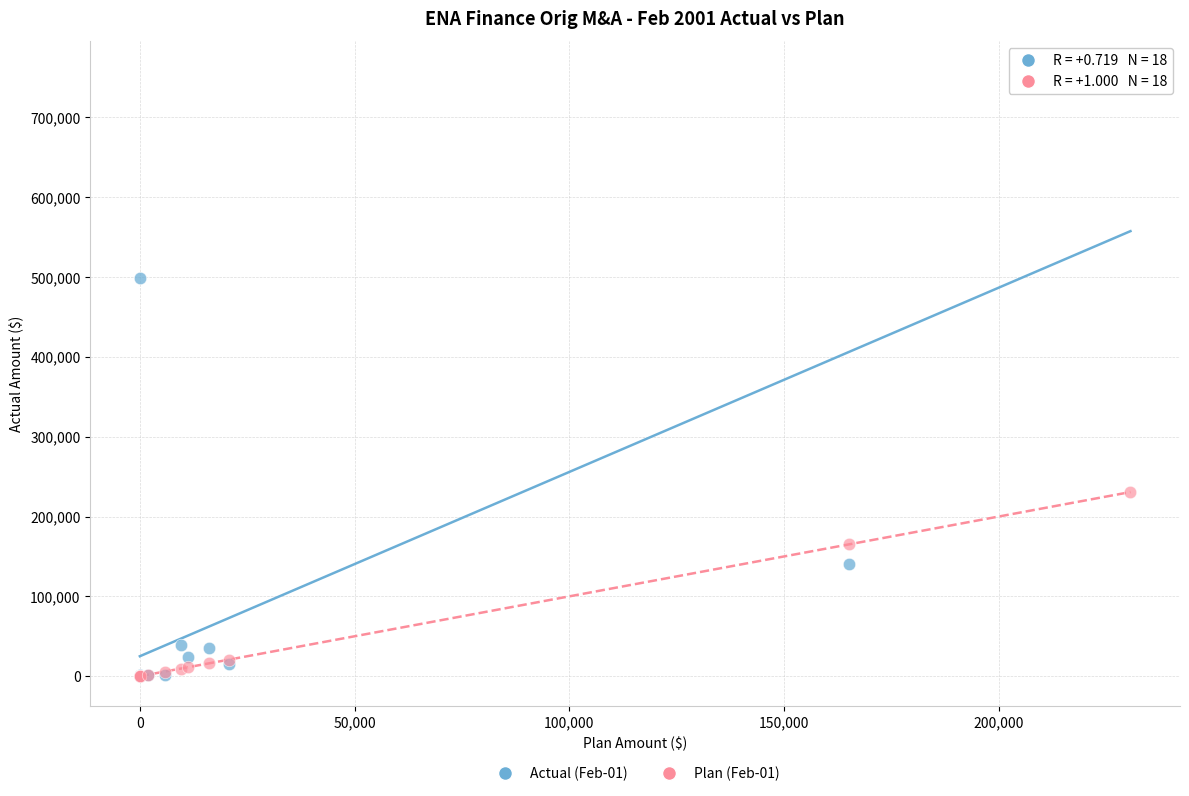

Across all series, what Y value is closest to 378660?

498566.0